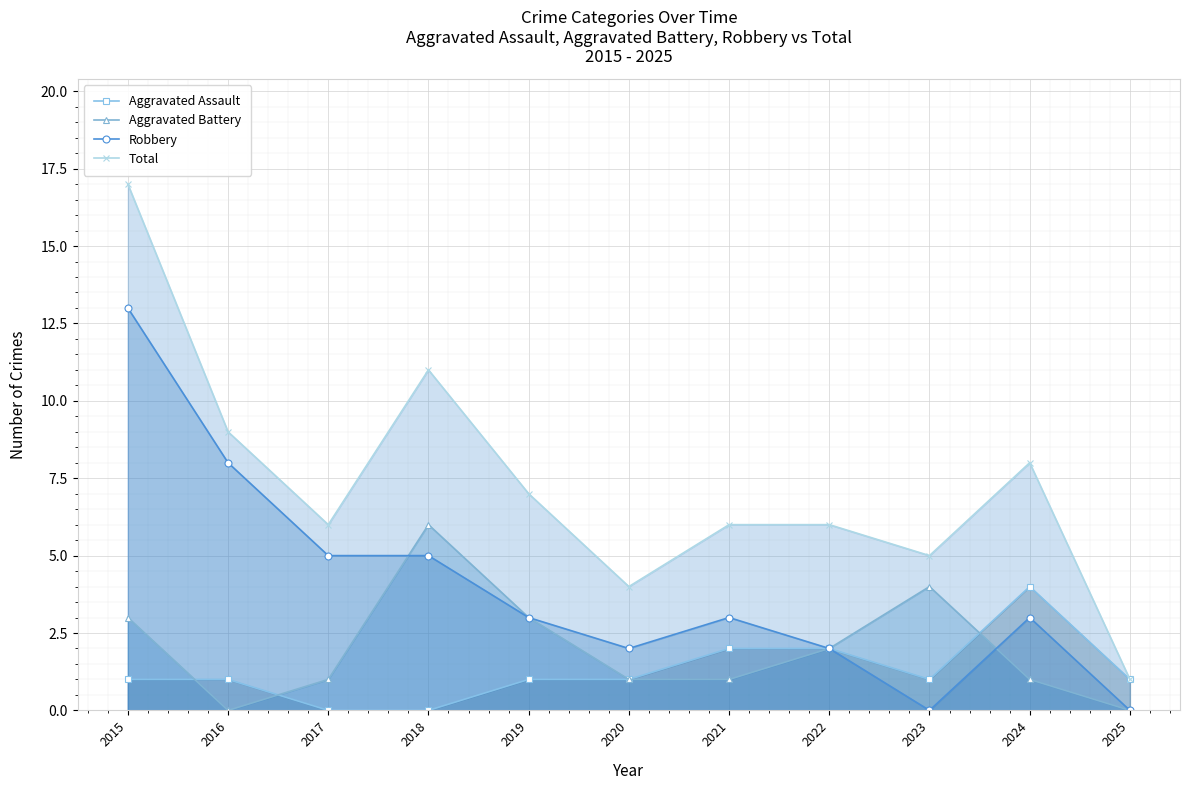

What value does the Robbery series have at 2018, to the nearest 5?

5